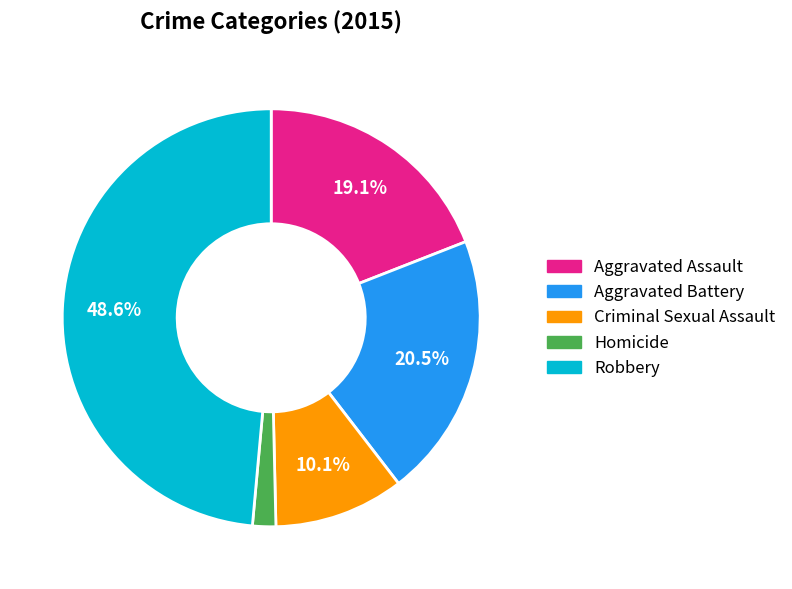

Count the number of slices in the pie.

5